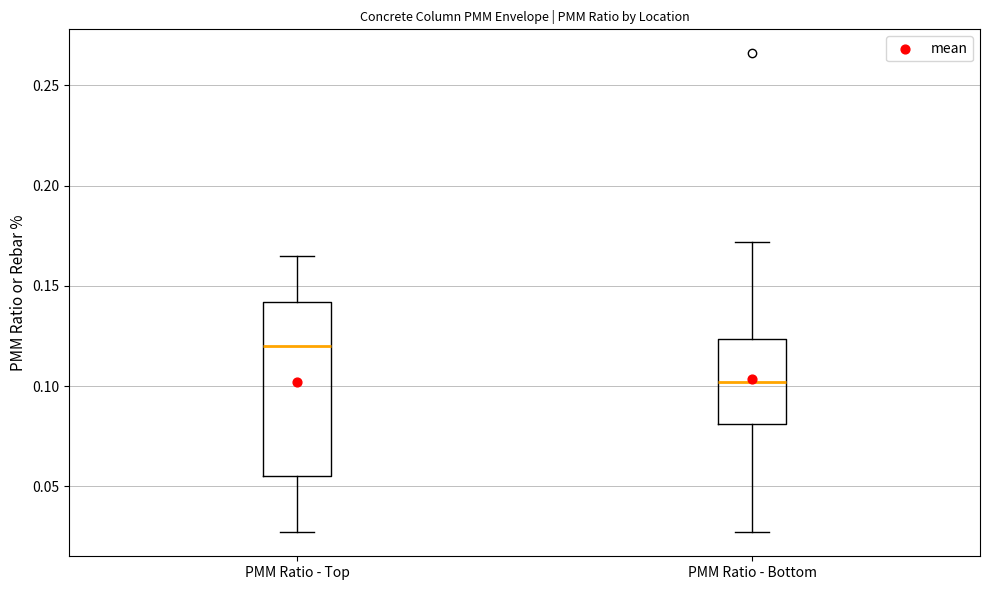

Where does the lower whisker of the box for PMM Ratio - Top end on the y-axis? The values are not printed on the chart, so give them approximately, as read against the axis.

0.025